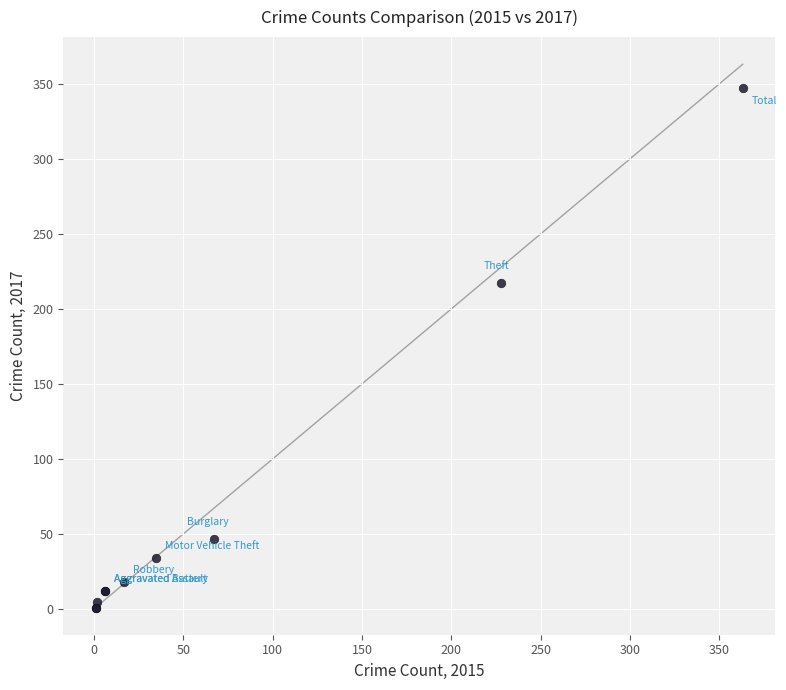

What Y value in the scatter plot is closest to 174?

217